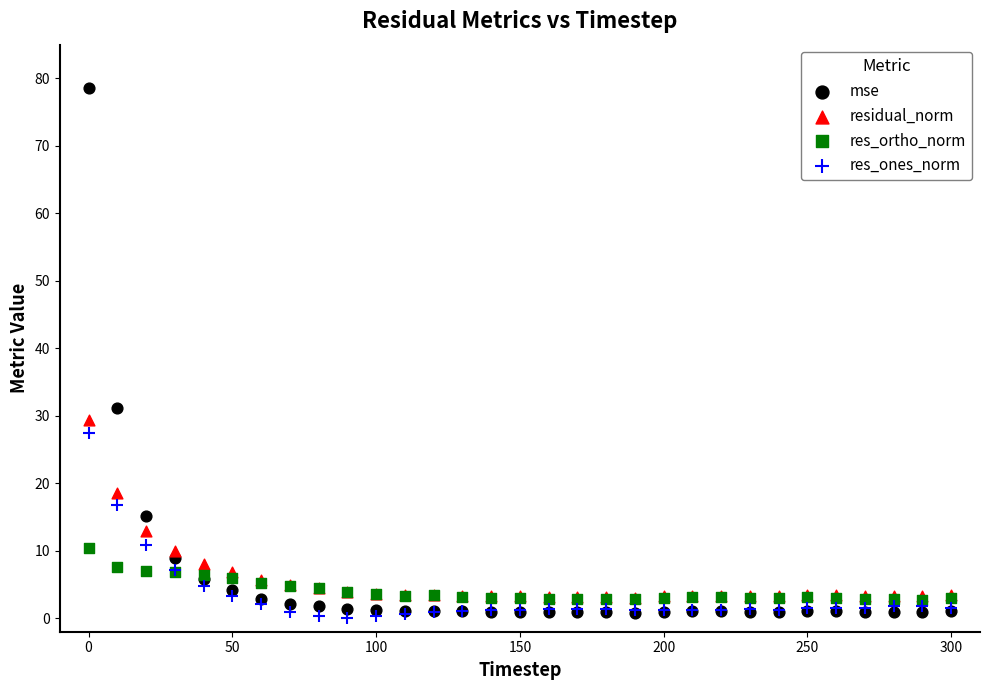

Which series has the largest Y range (max minus min)?

mse